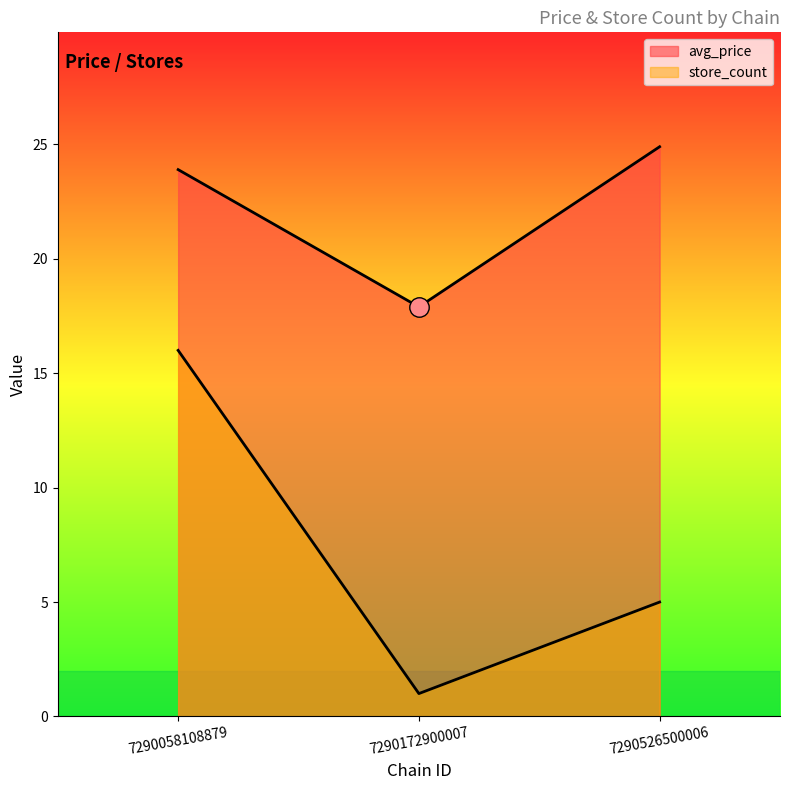

Reading left to right, transcribe all the data shown in this chart.

avg_price: 23.9	17.9	24.9
store_count: 16.0	1.0	5.0